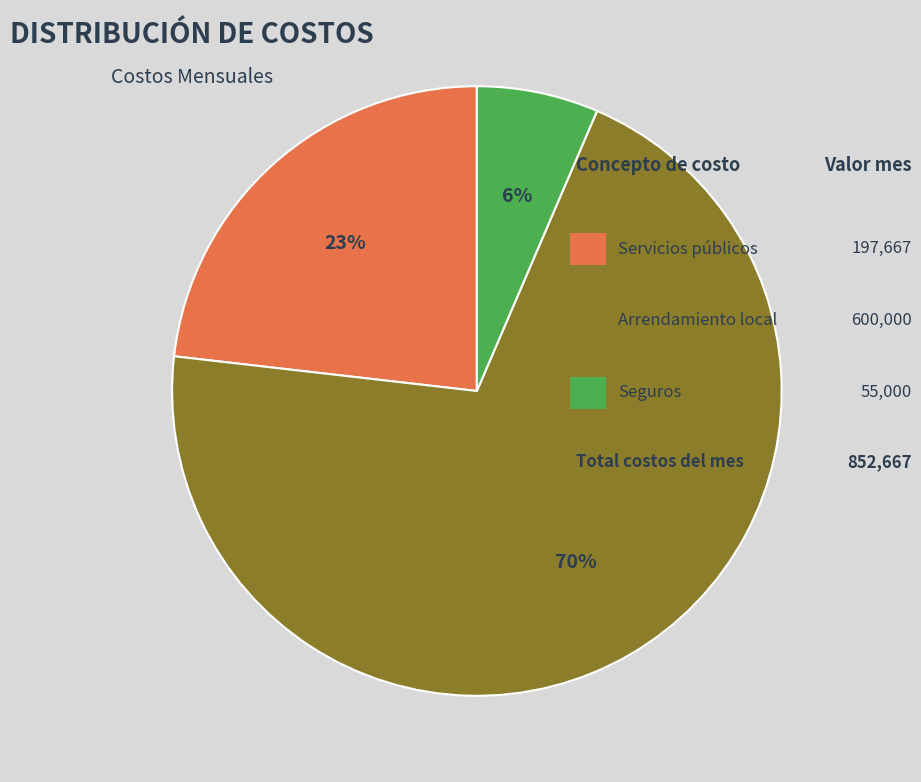

Is there a majority slice in this chart?

Yes